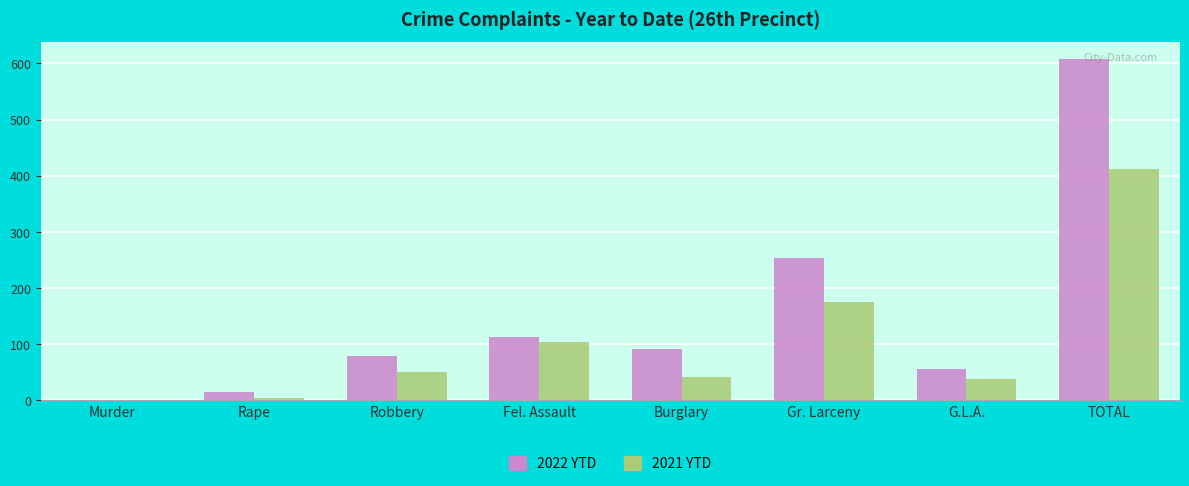

Count the number of data series in this chart.

2